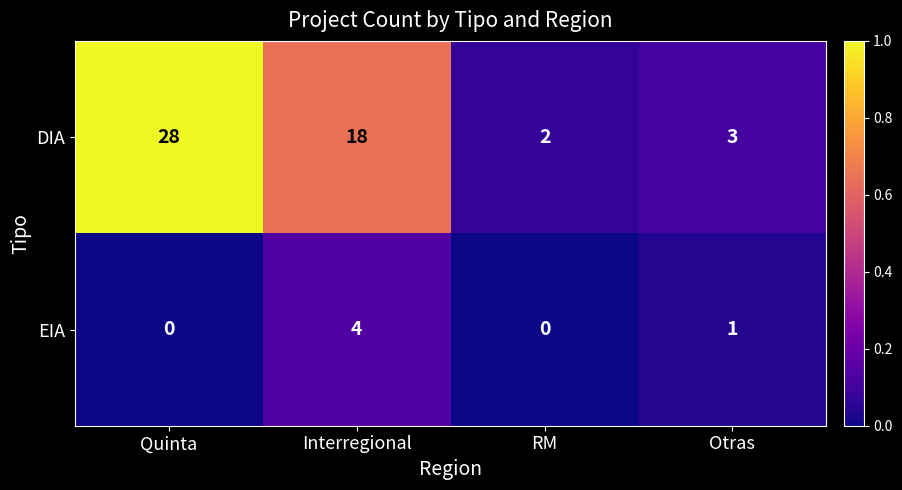

Count the number of categories in the chart.

4